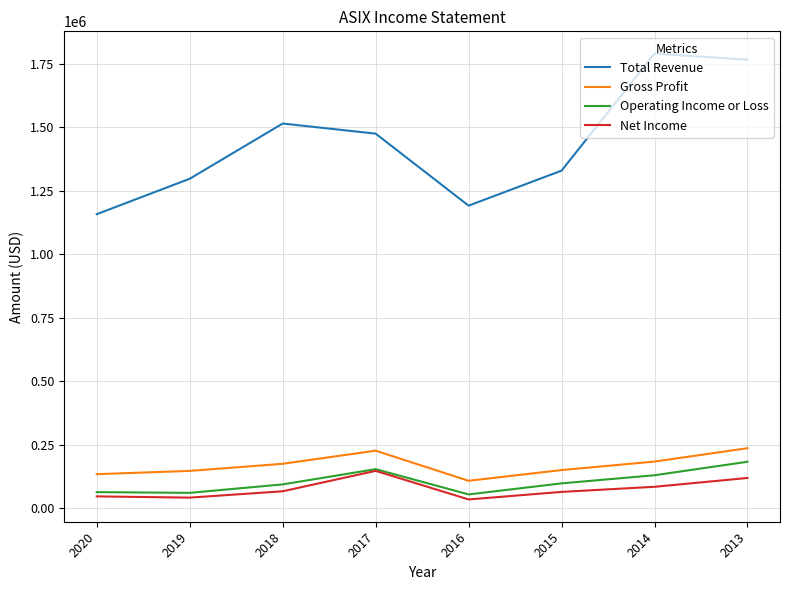

What is the difference between the second highest and minimum values in the Net Income series?

84600